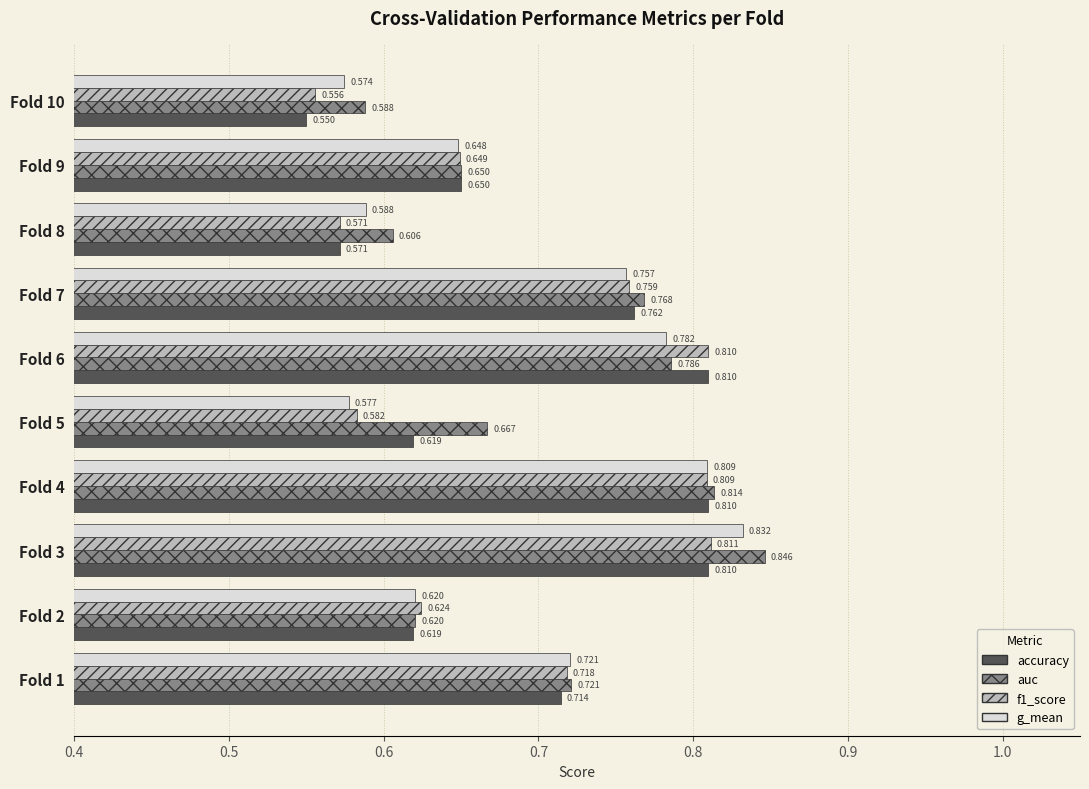

Which series has the largest range (max minus min)?

accuracy